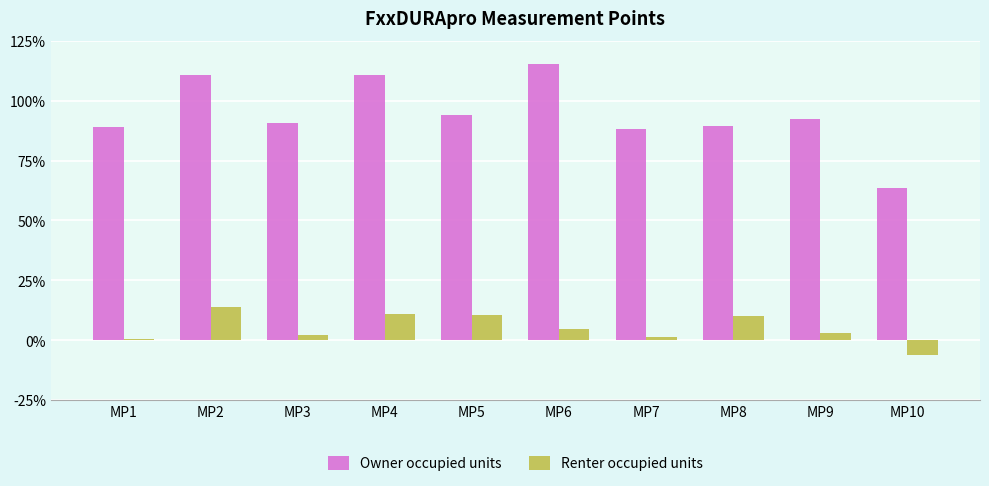

Which series has the widest spread of values?

Owner occupied units